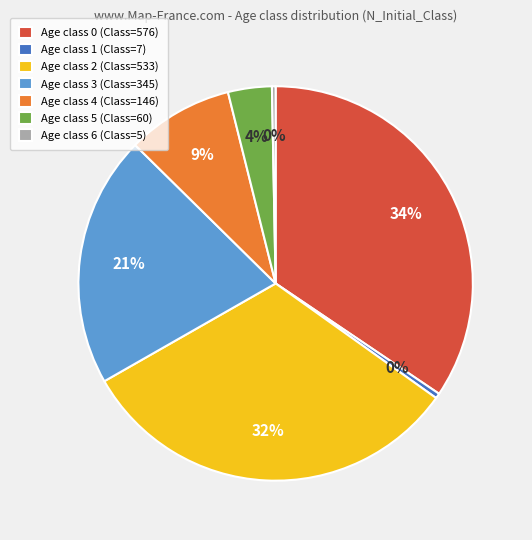

To the nearest percent, what is the average slice percentage?

14%